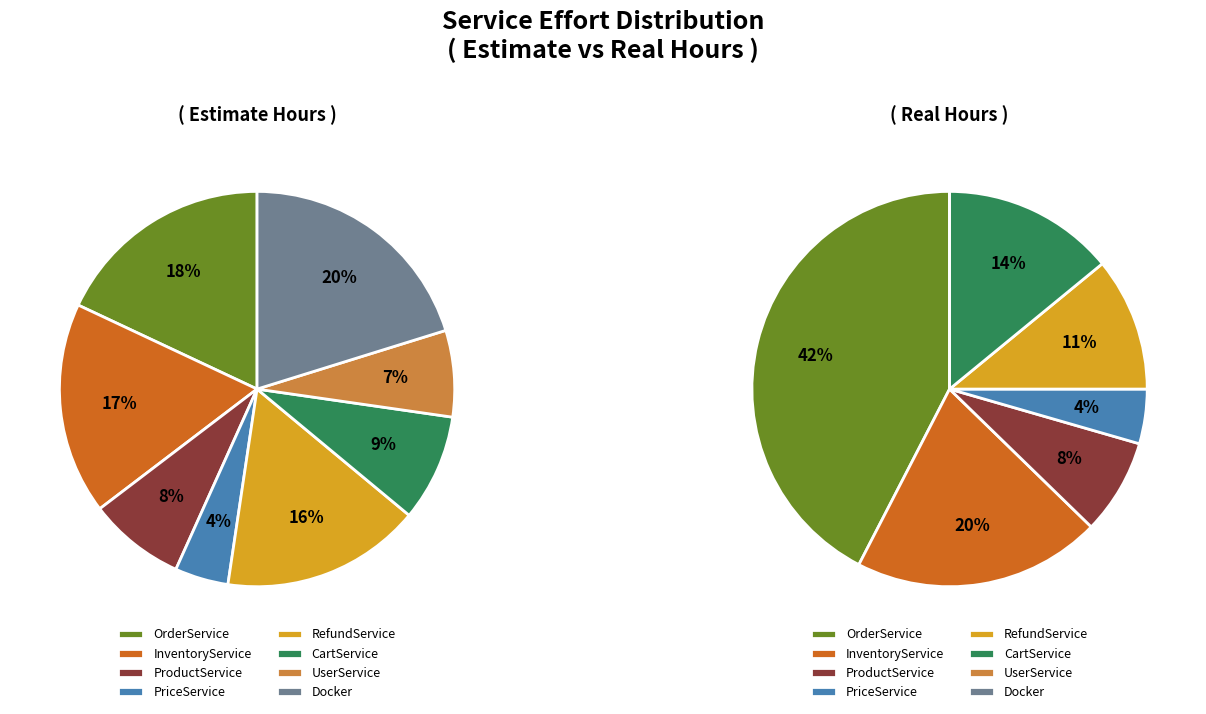

How many slices are in this pie chart?

8